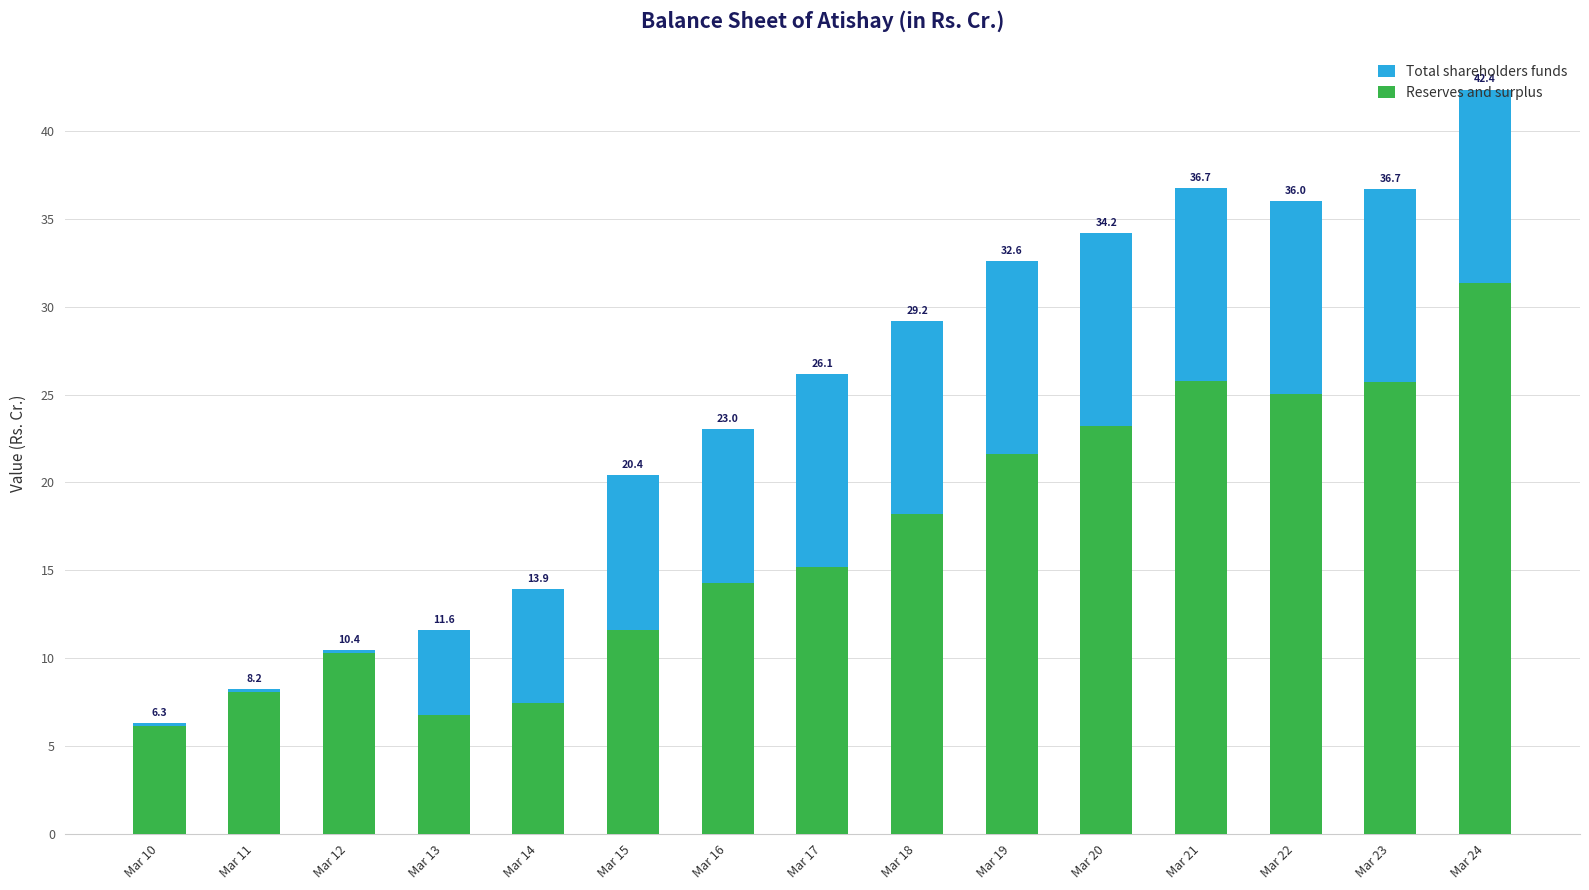

At how many categories does at least one series exceed 21?

9